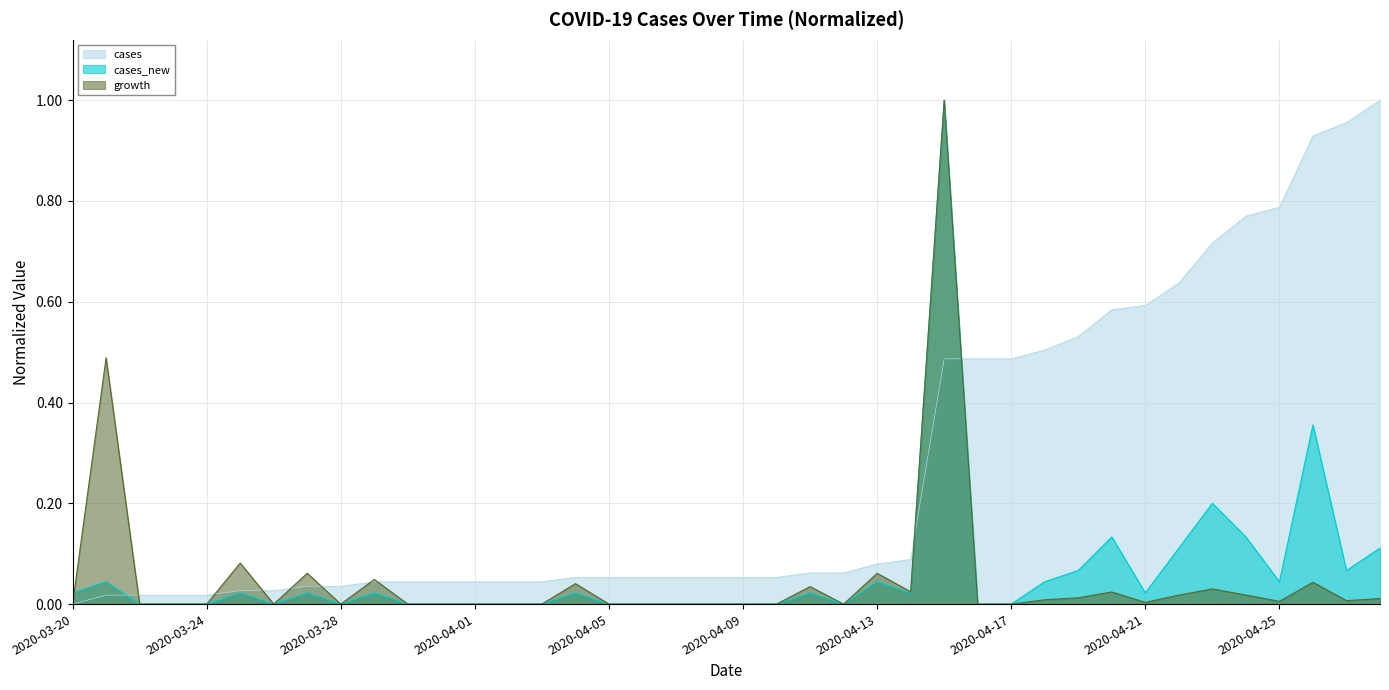

The value of growth at 2020-03-28 is 0.0. True or false?

True